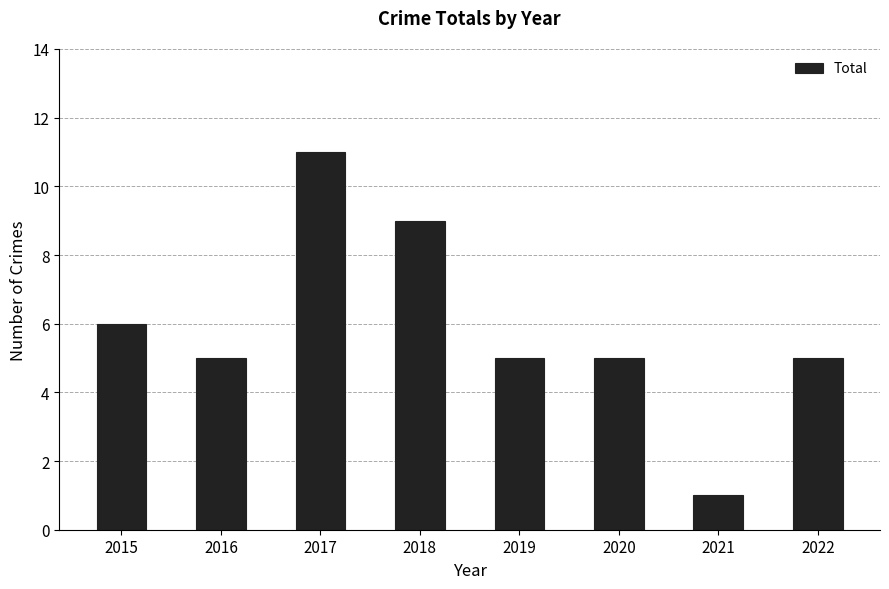

What is the smallest value displayed?

1